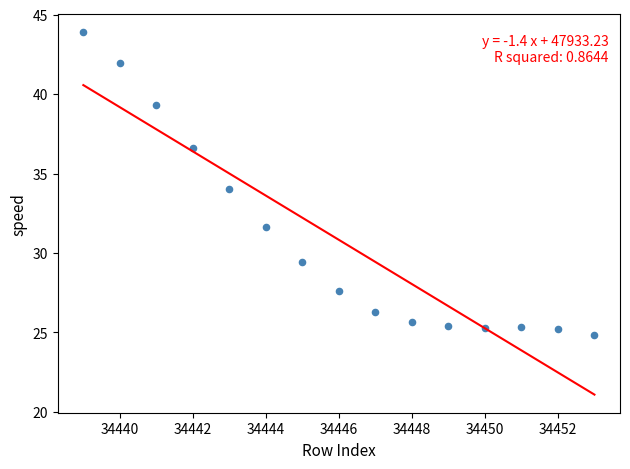

What is the range of Y values (max minus min)?

19.0